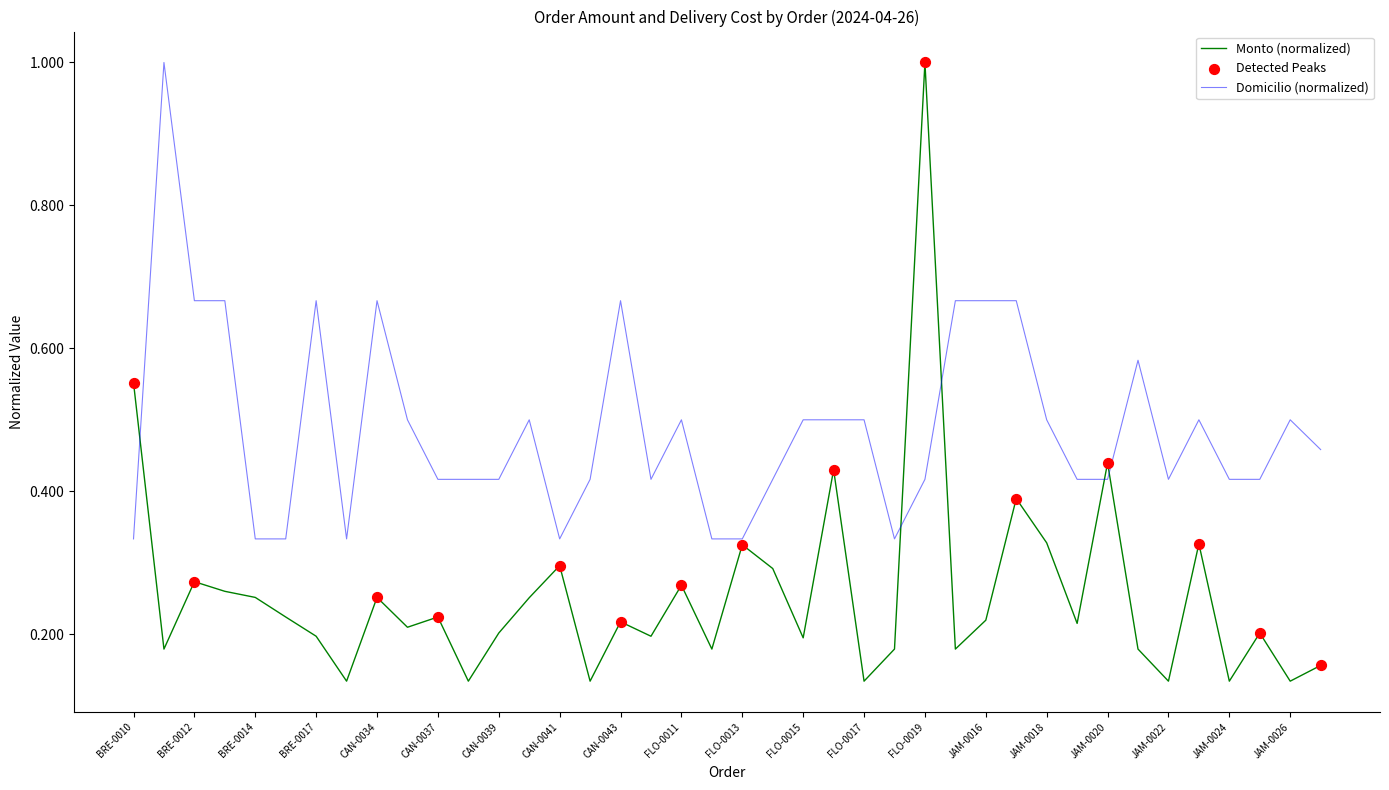

Which series has the widest spread of values?

Monto (normalized)